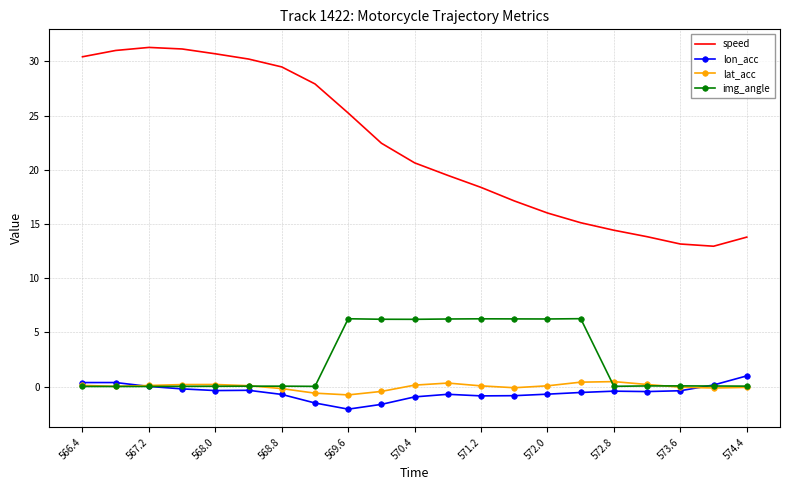

Which series has the largest total across all categories?

speed